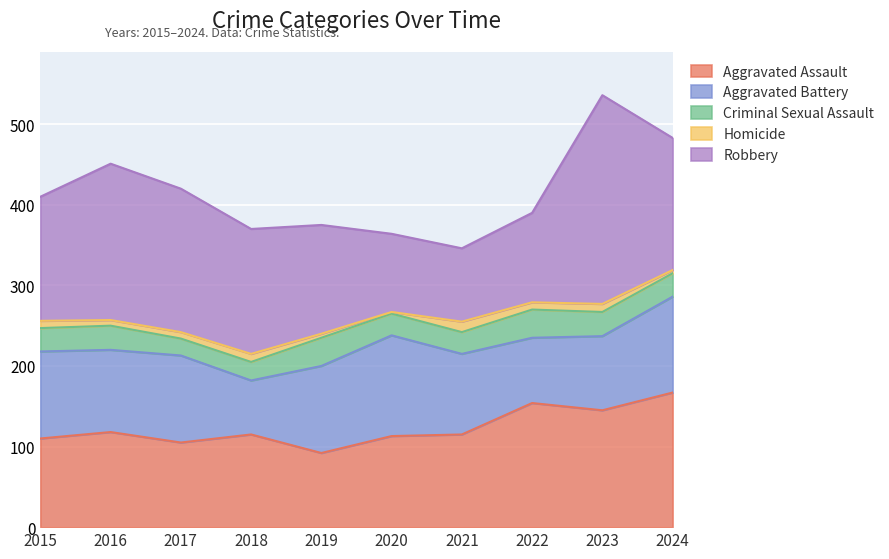

What is the difference between the maximum and minimum values in the Homicide series?

11